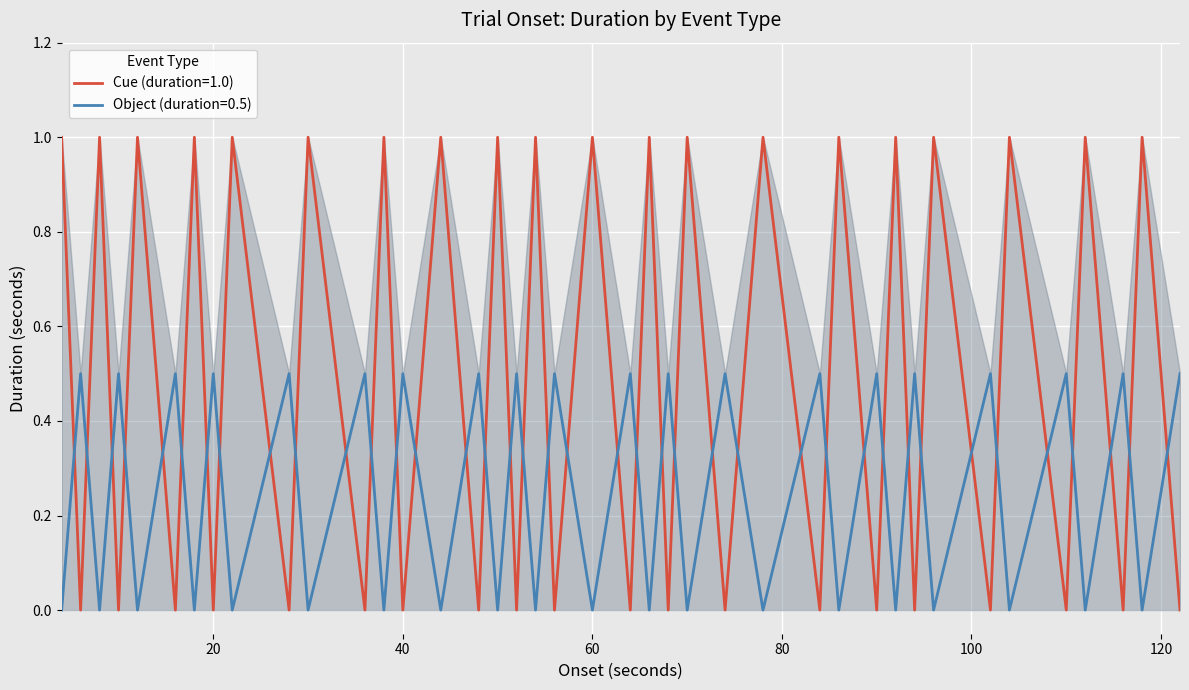

What is the maximum value shown in the chart?

1.0